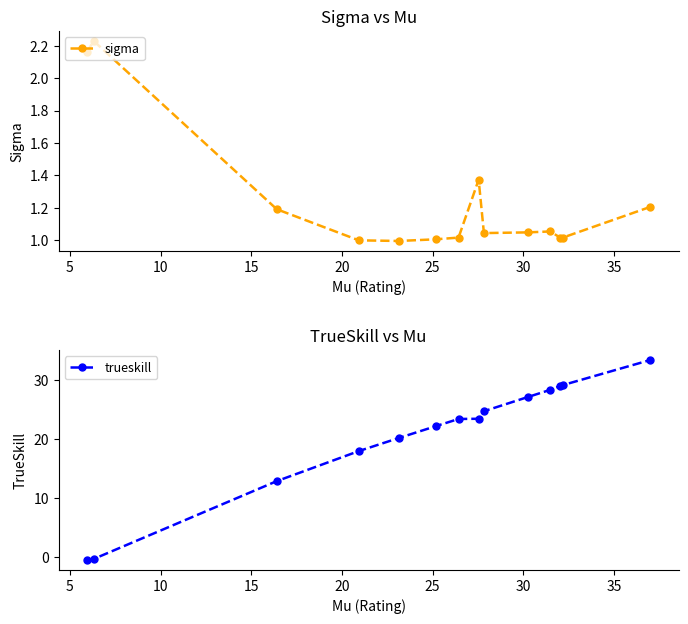

Rank the series by their average value, from highest to lowest.

trueskill, sigma